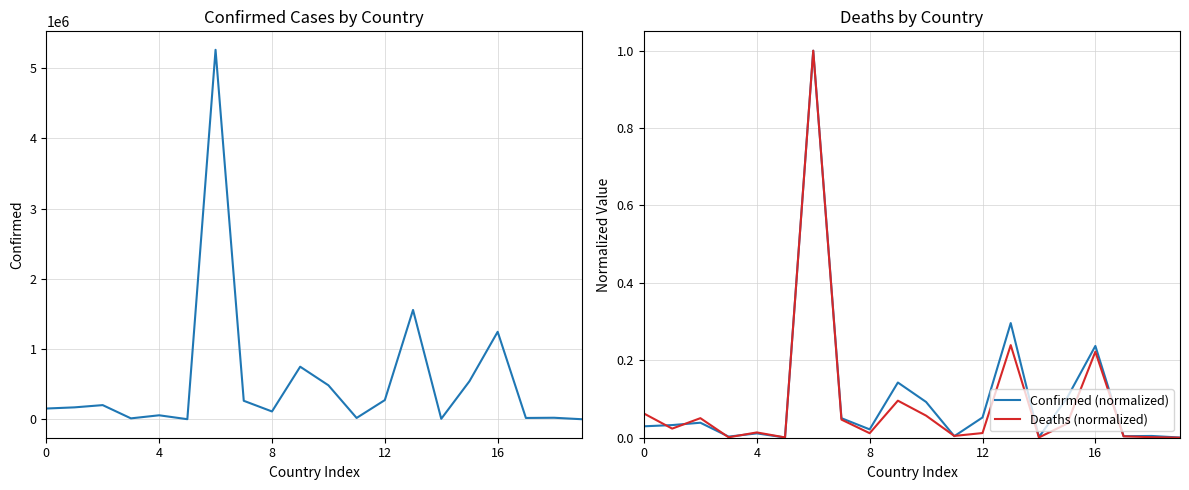

True or false: Deaths (normalized) has a value of 0.0 at 0.

False